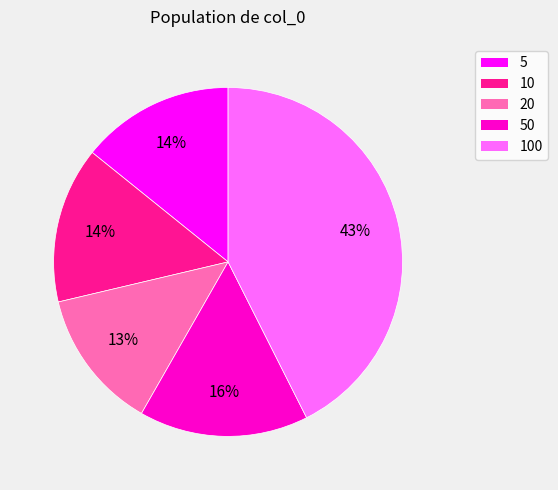

Is there any slice that represents more than half of the pie?

No